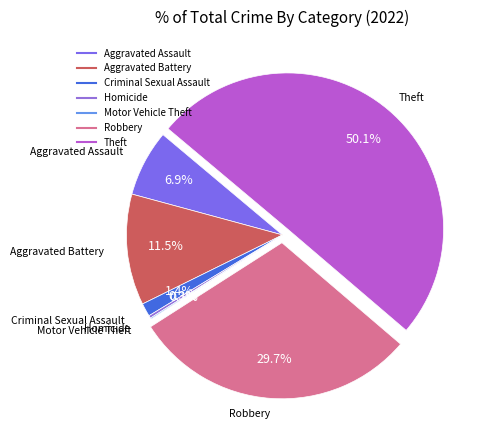

To the nearest percent, what percentage of the pie is Criminal Sexual Assault?

1%